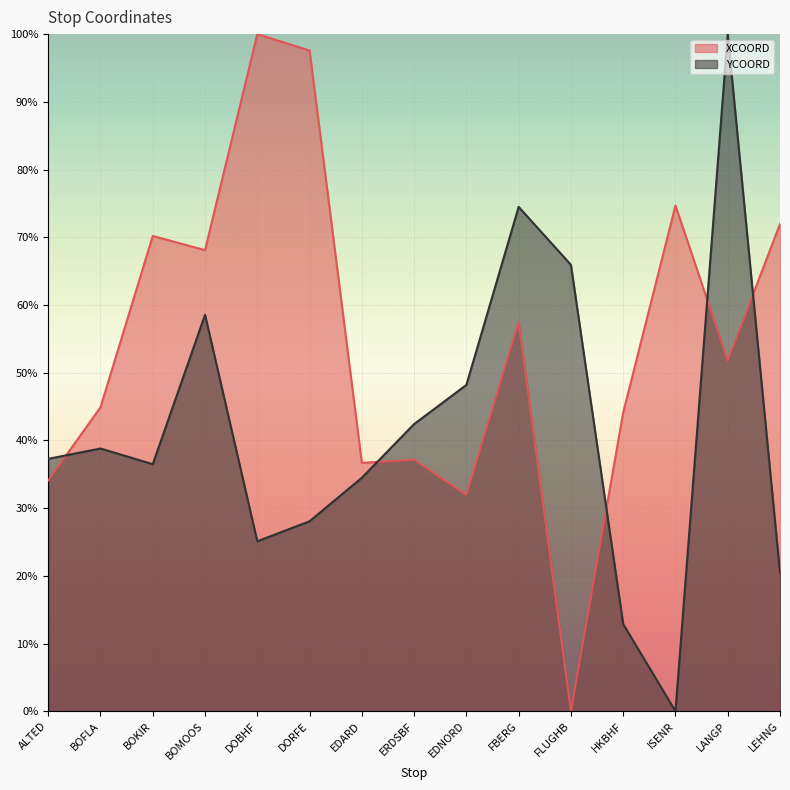

What is the sum of all YCOORD values?

6.2